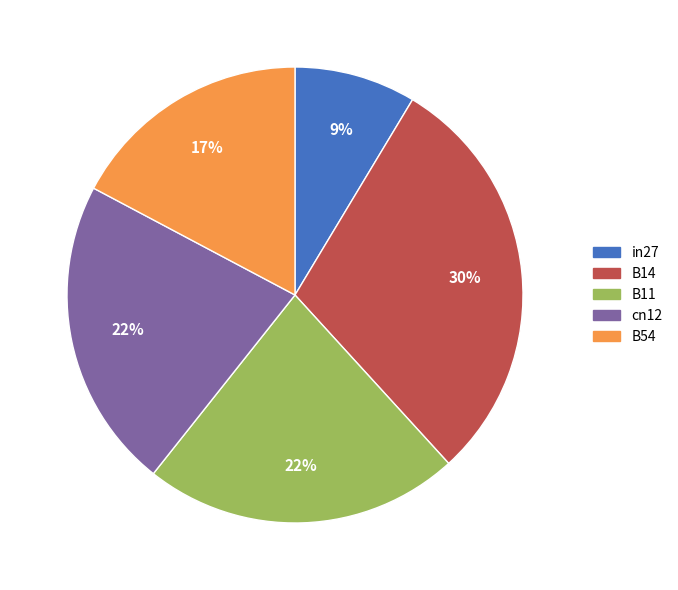

Do B54 and B14 together represent more than half of the pie?

No